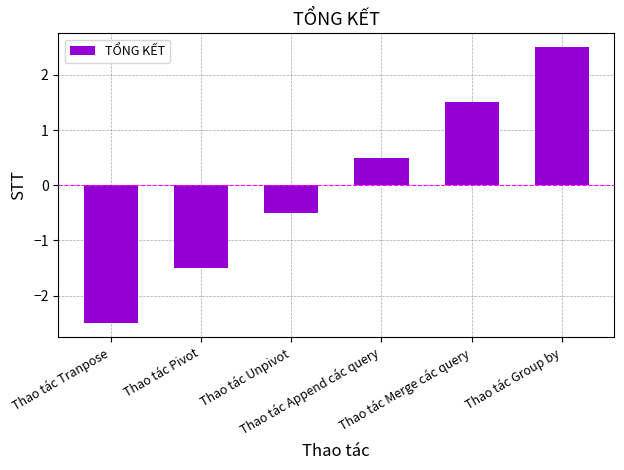

What is the label of the 5th bar from the right?

Thao tác Pivot